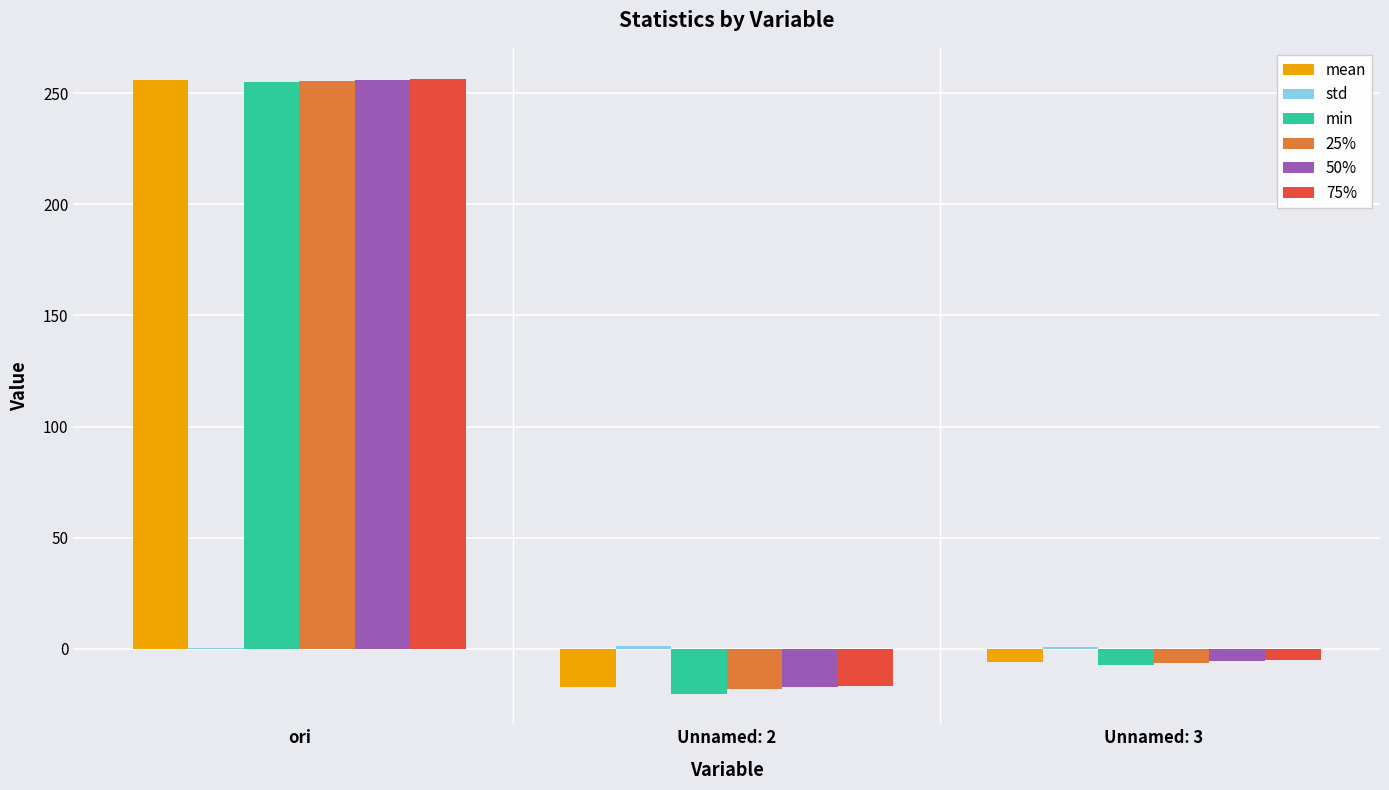

Does the chart contain stacked bars?

No